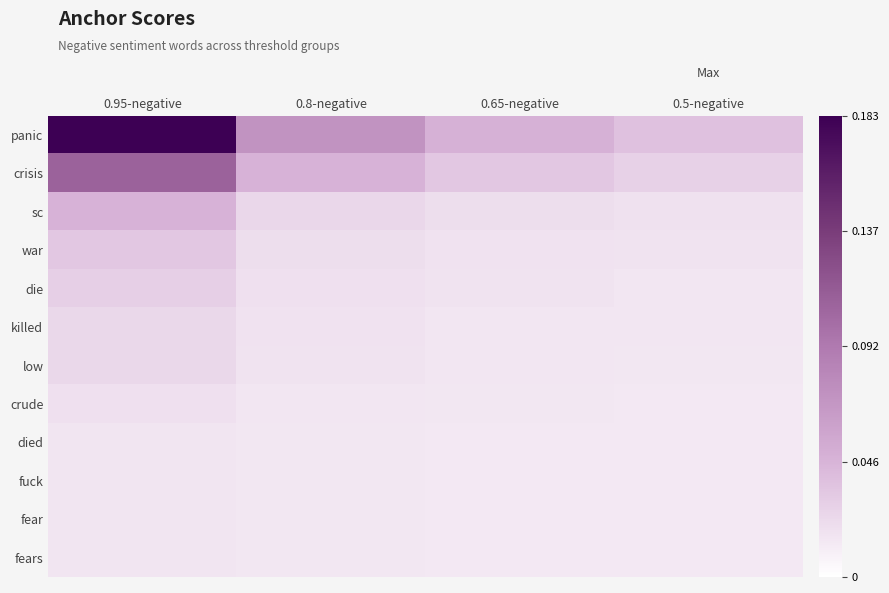

Which series has the largest total across all categories?

panic